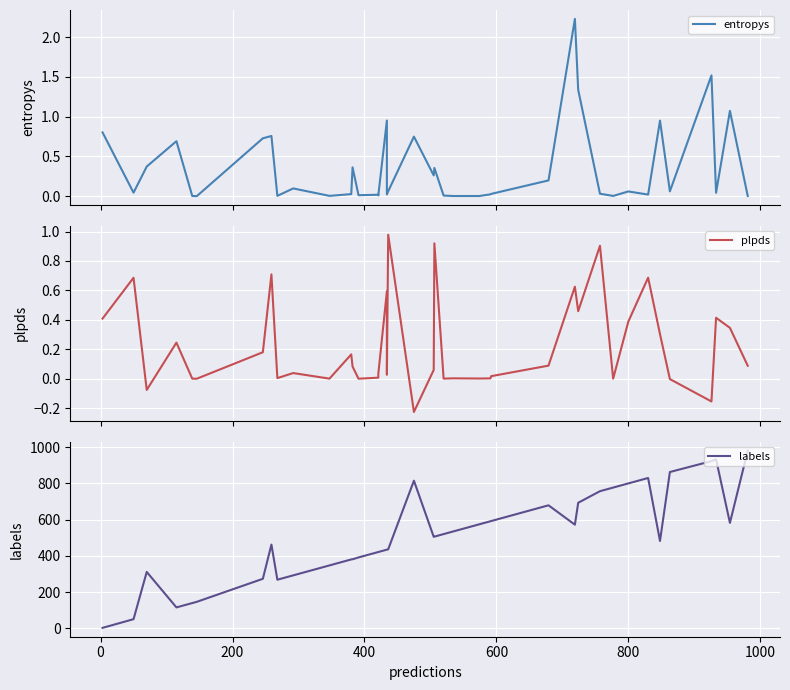

In plpds, how many points are higher than both neighbors (excluding endpoints)?

13